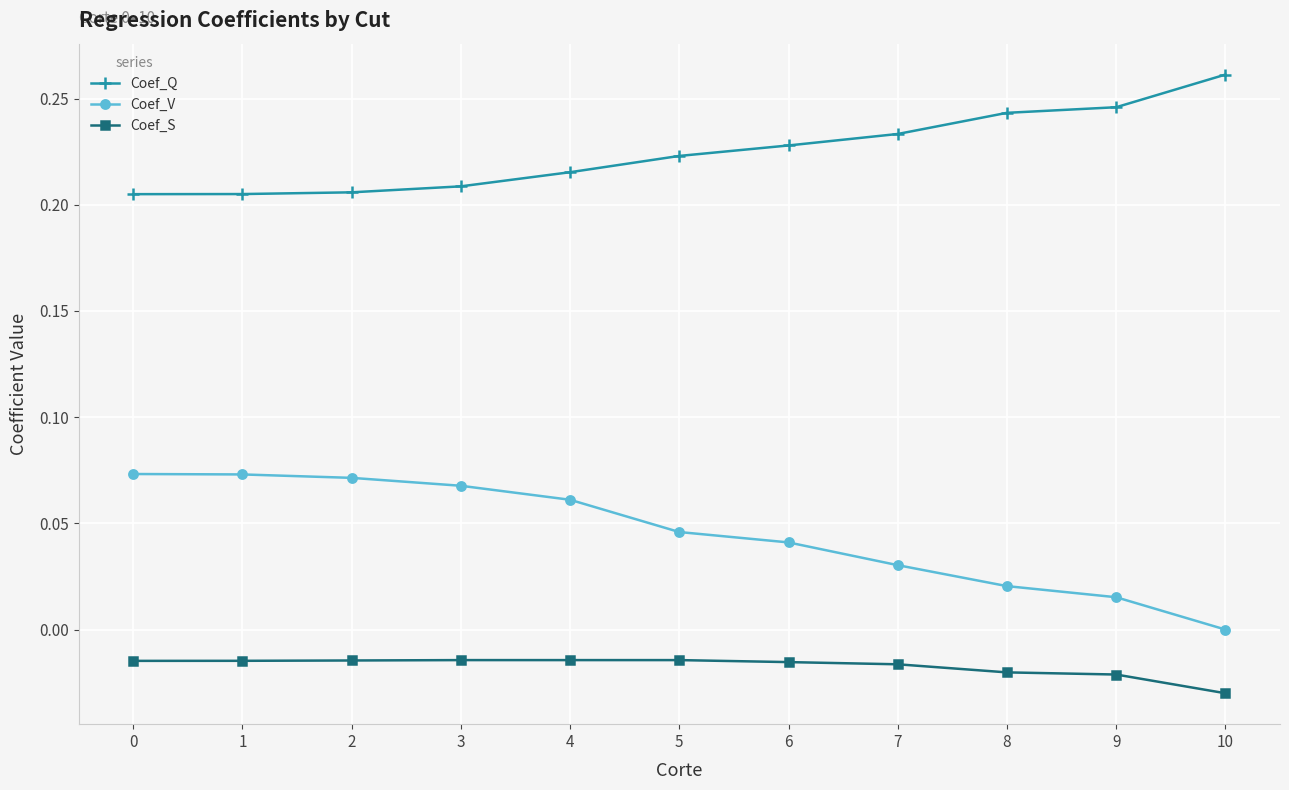

True or false: Coef_V and Coef_S intersect in this chart.

False